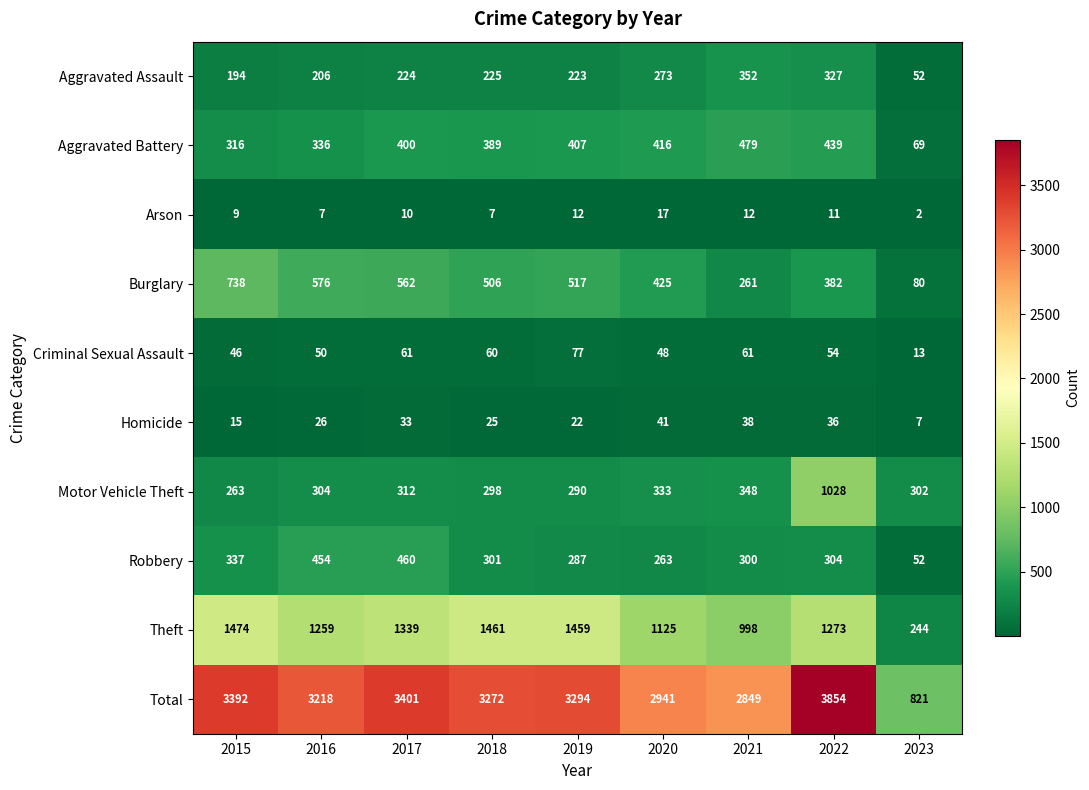

At how many categories does at least one series exceed 3660?

1